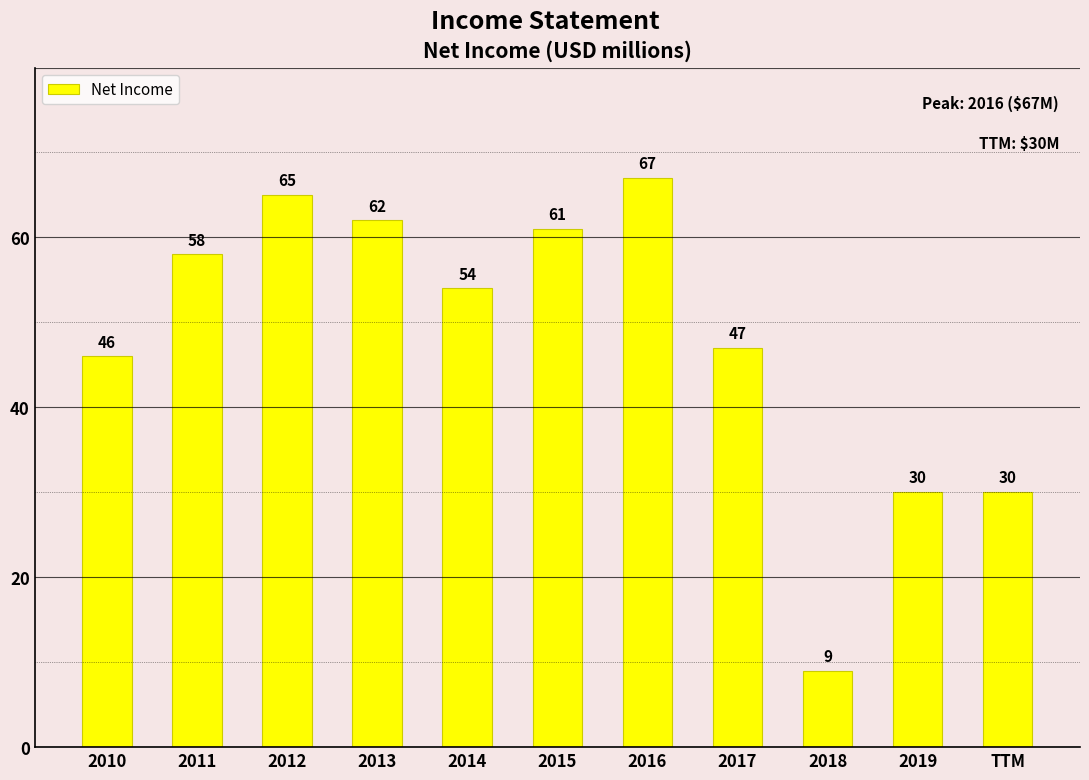

How many values are below 54?

5